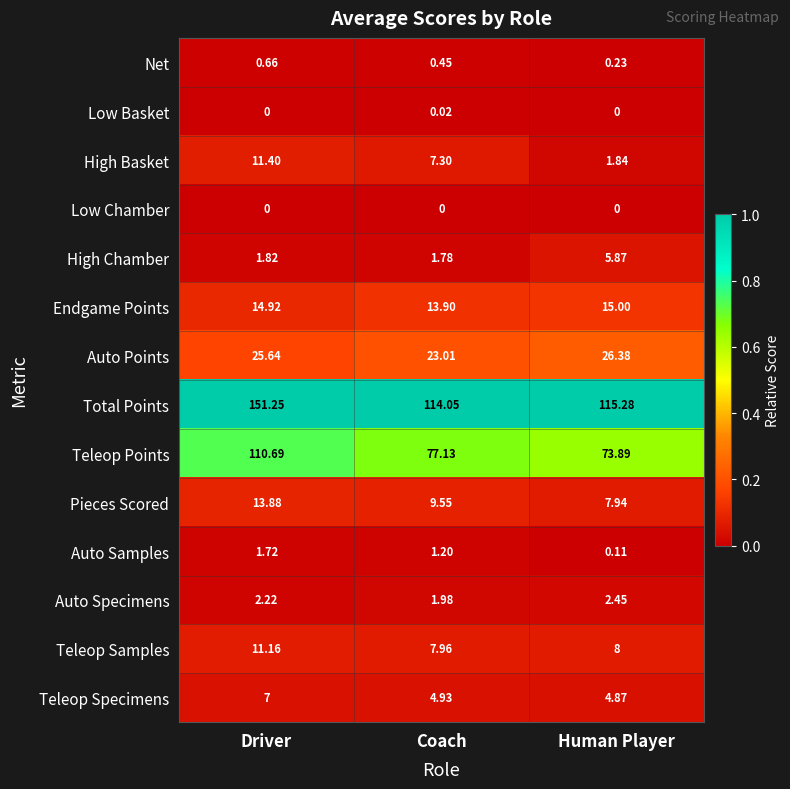

Which series has the largest range (max minus min)?

Total Points